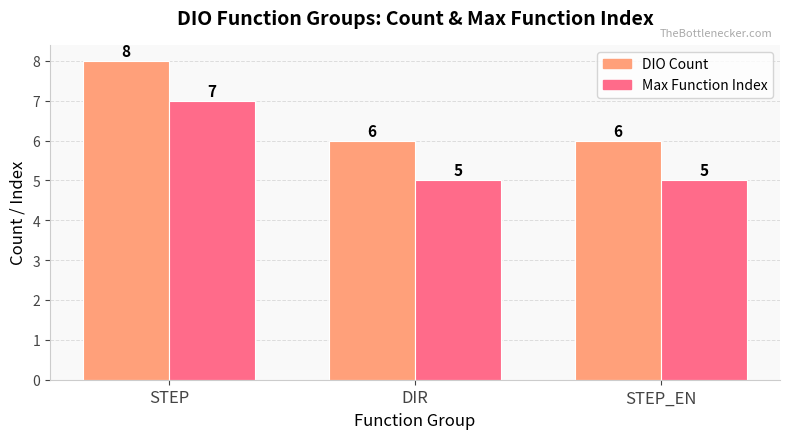

Count the Max Function Index values in the range 5 to 7.

3